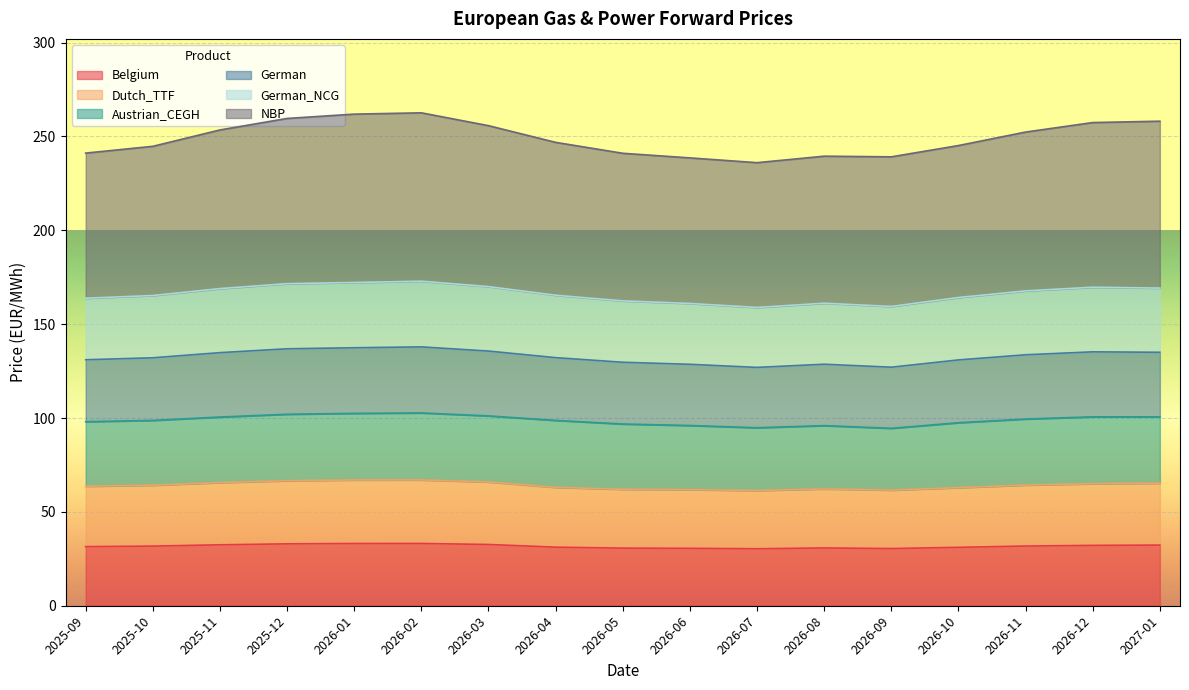

True or false: Belgium has a value of 12.4 at 2025-11.

False